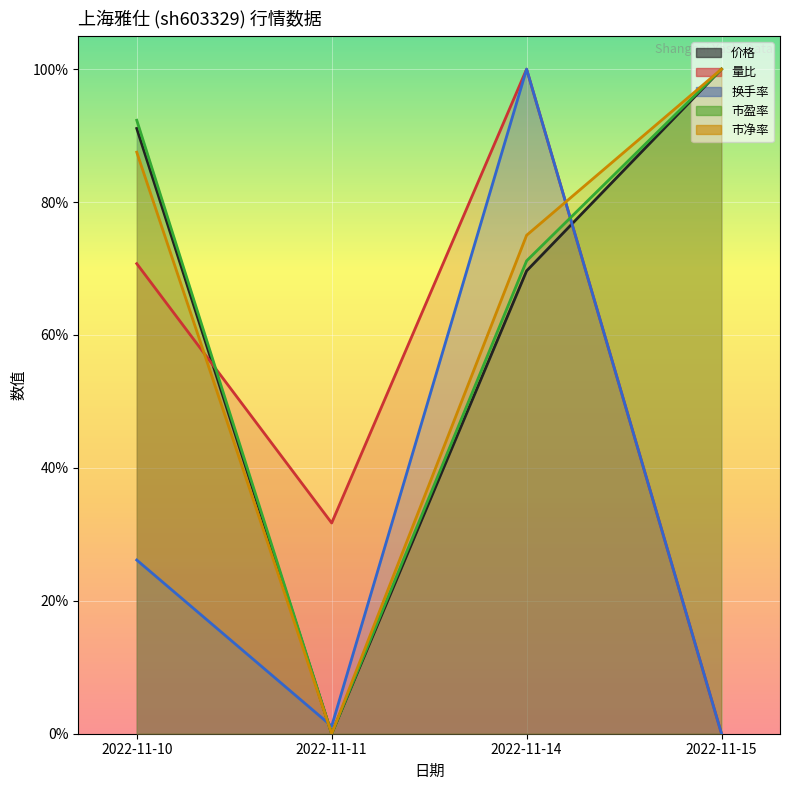

How many interior local valleys does the 市盈率 series have?

1